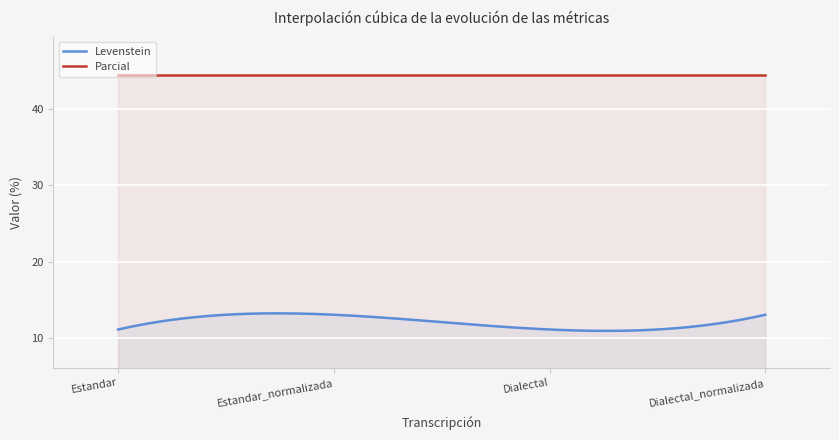

What position from the left is Dialectal?

3